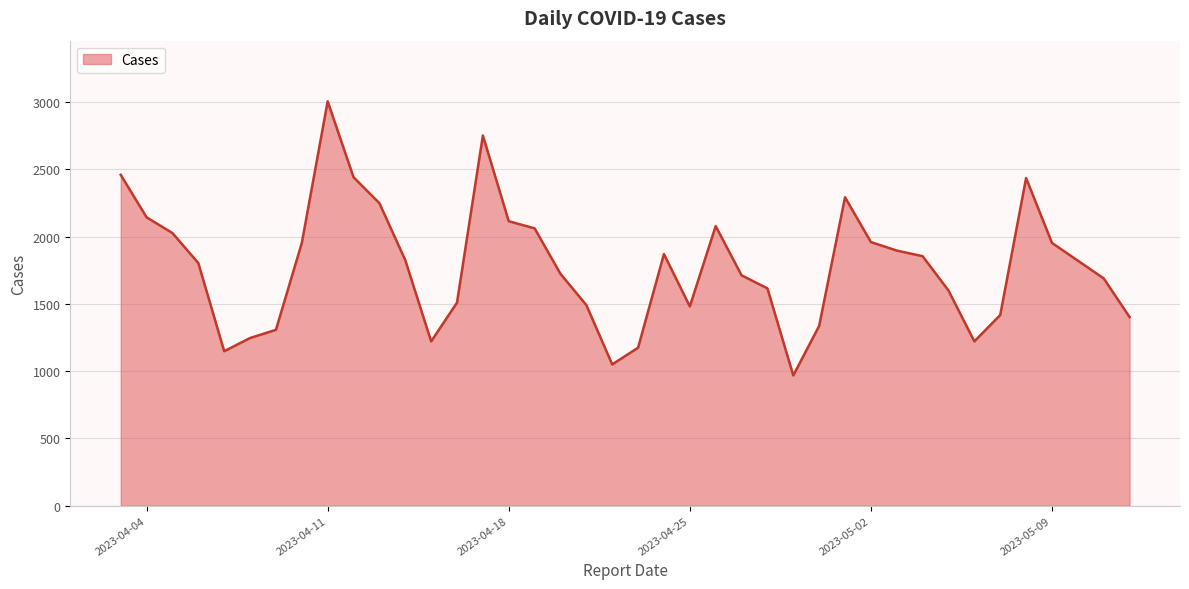

What is the smallest value displayed?

968